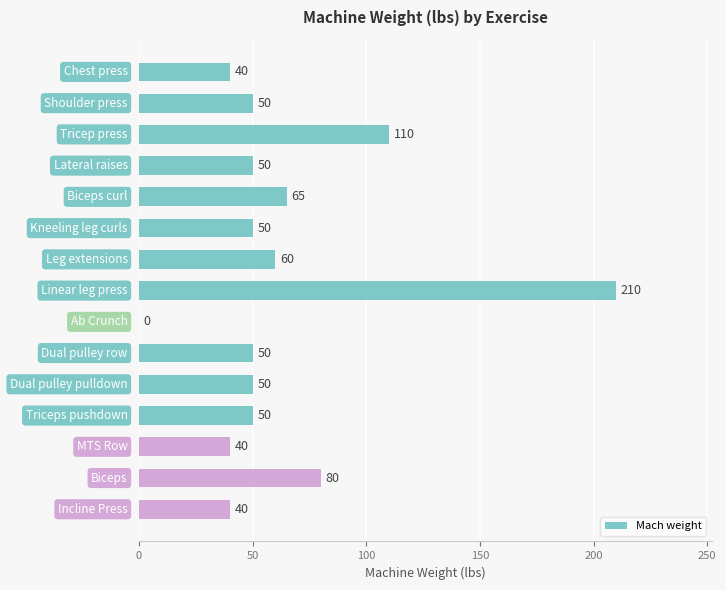

What is the greatest value displayed?

210